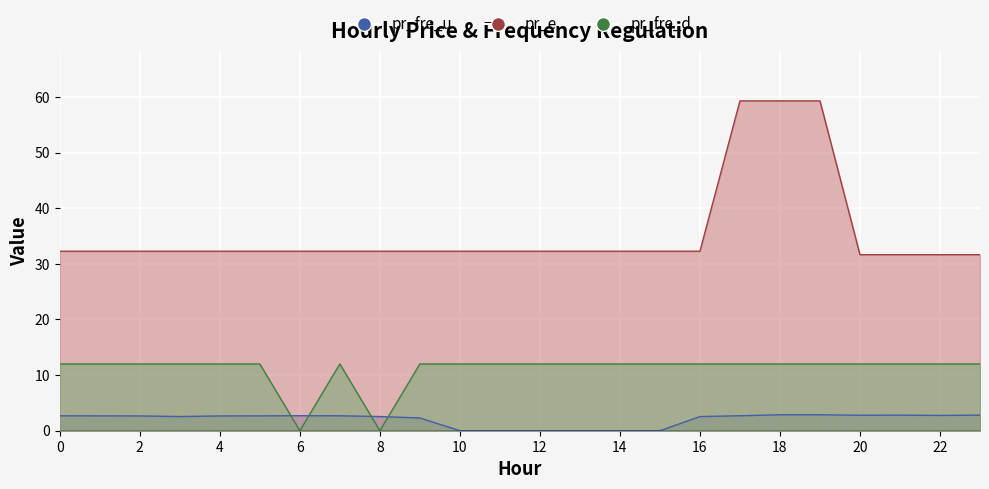

List the labels in order of pr_fre_u value, largest first.

18, 19, 23, 21, 20, 22, 6, 17, 7, 0, 5, 1, 2, 4, 3, 8, 16, 9, 11, 12, 13, 14, 10, 15